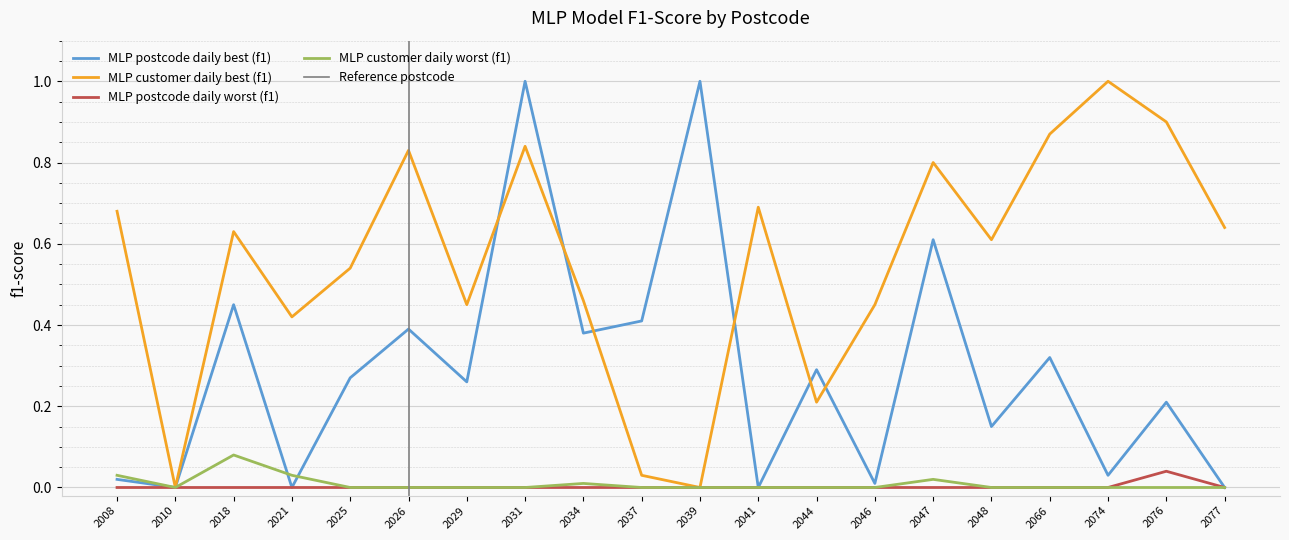

Rank the series by their maximum value, from lowest to highest.

MLP postcode daily worst (f1), MLP customer daily worst (f1), MLP postcode daily best (f1), MLP customer daily best (f1)